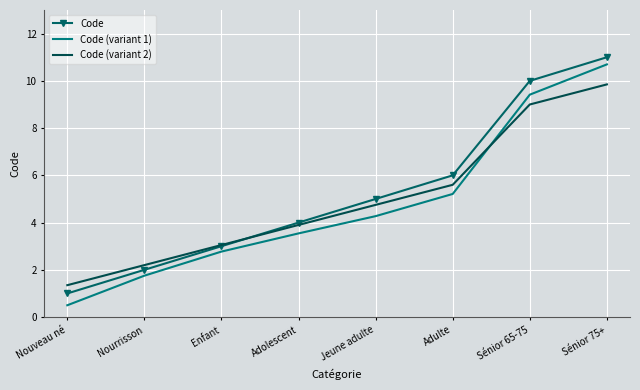

The value of Code at Adulte is 2.8. True or false?

False